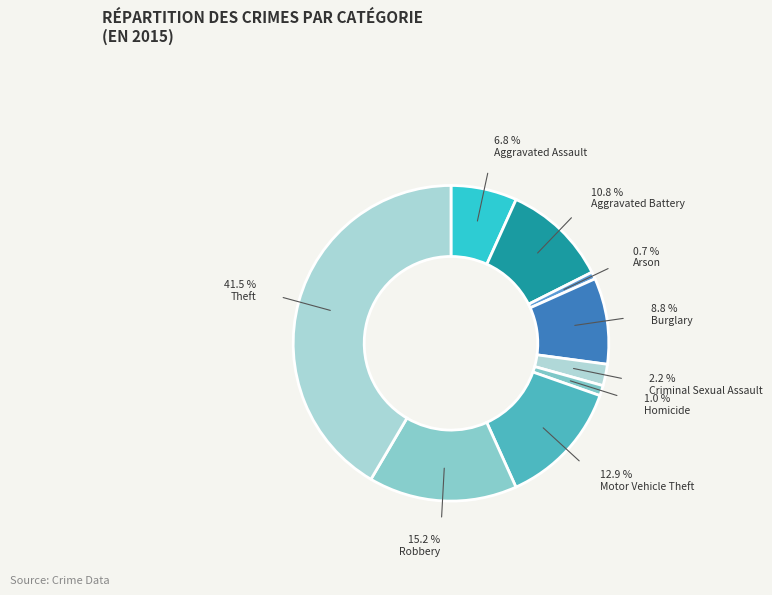

Does any single category account for the majority?

No